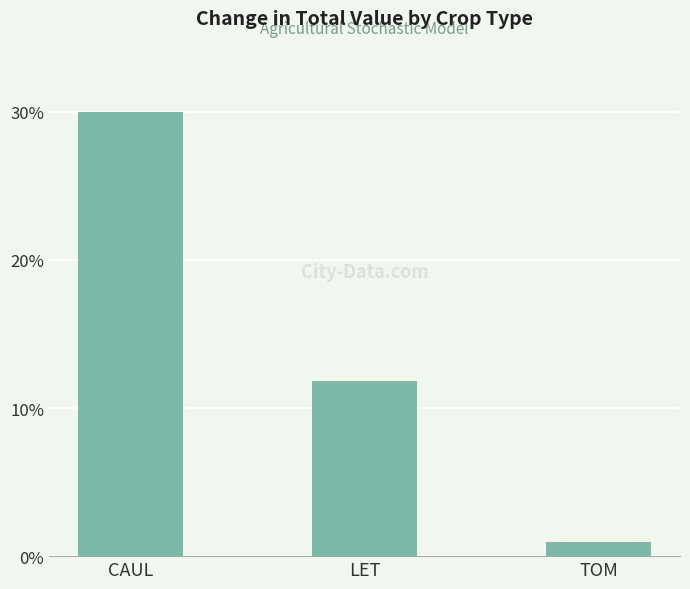

What is the smallest value displayed?

1.0